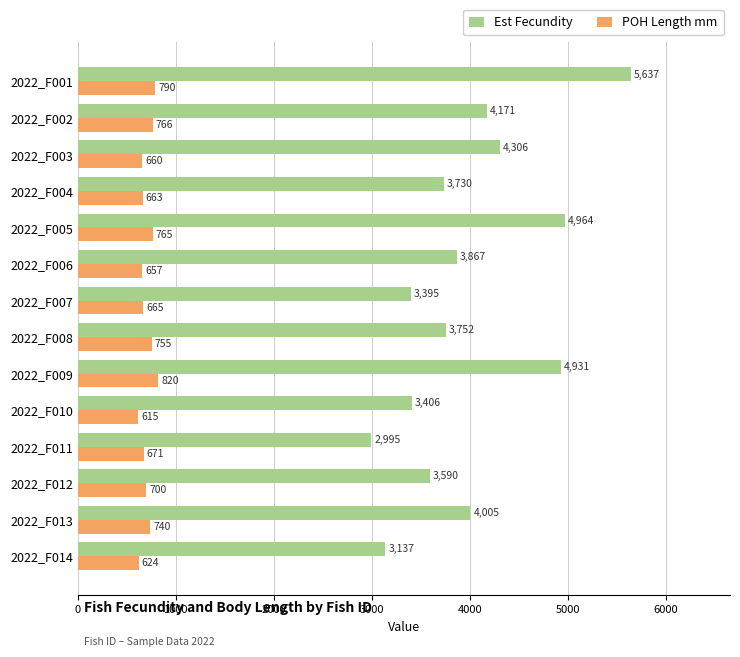

Which series has the largest range (max minus min)?

Est Fecundity